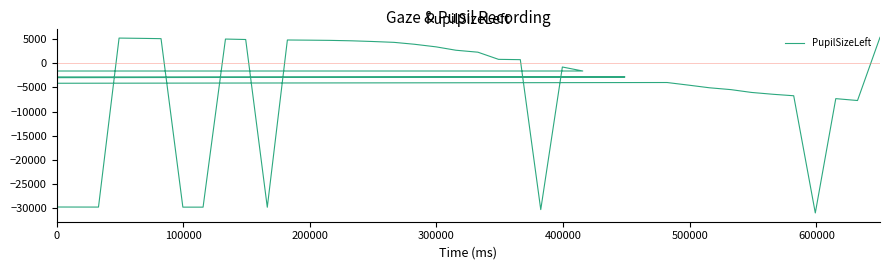

Is it true that the value at 9 is 1112.6?

False